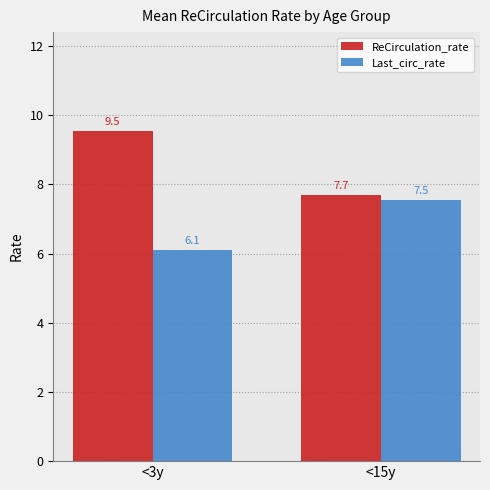

Rank the categories by ReCirculation_rate value from lowest to highest.

<15y, <3y